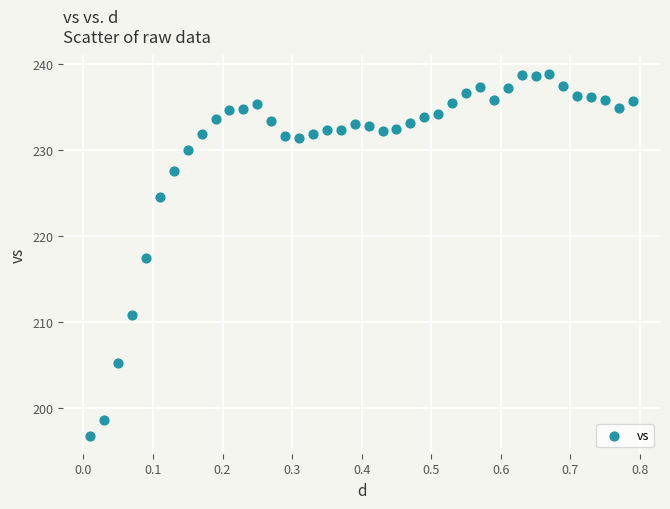

What is the range of X values (max minus min)?

0.8